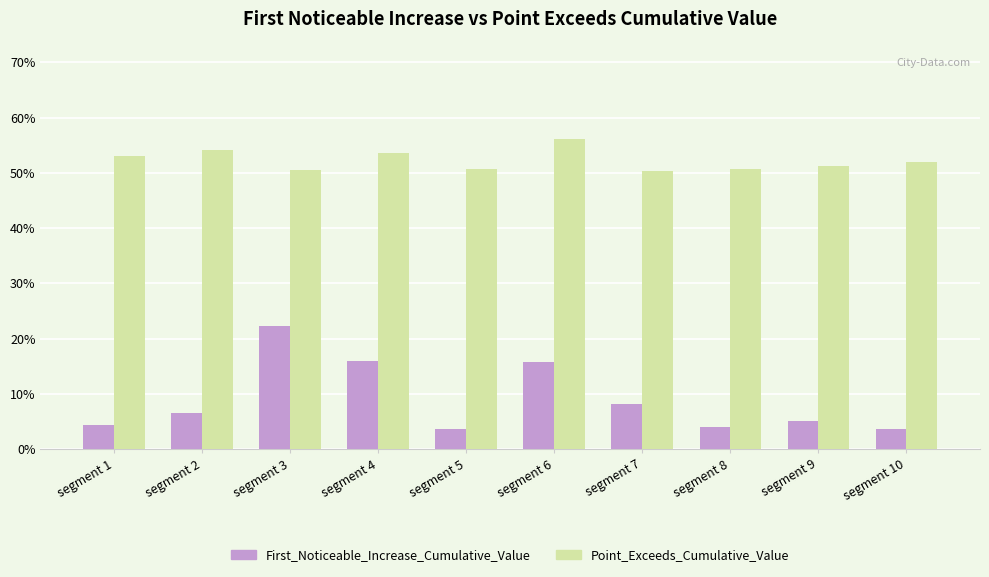

What is the maximum value shown in the chart?

0.6